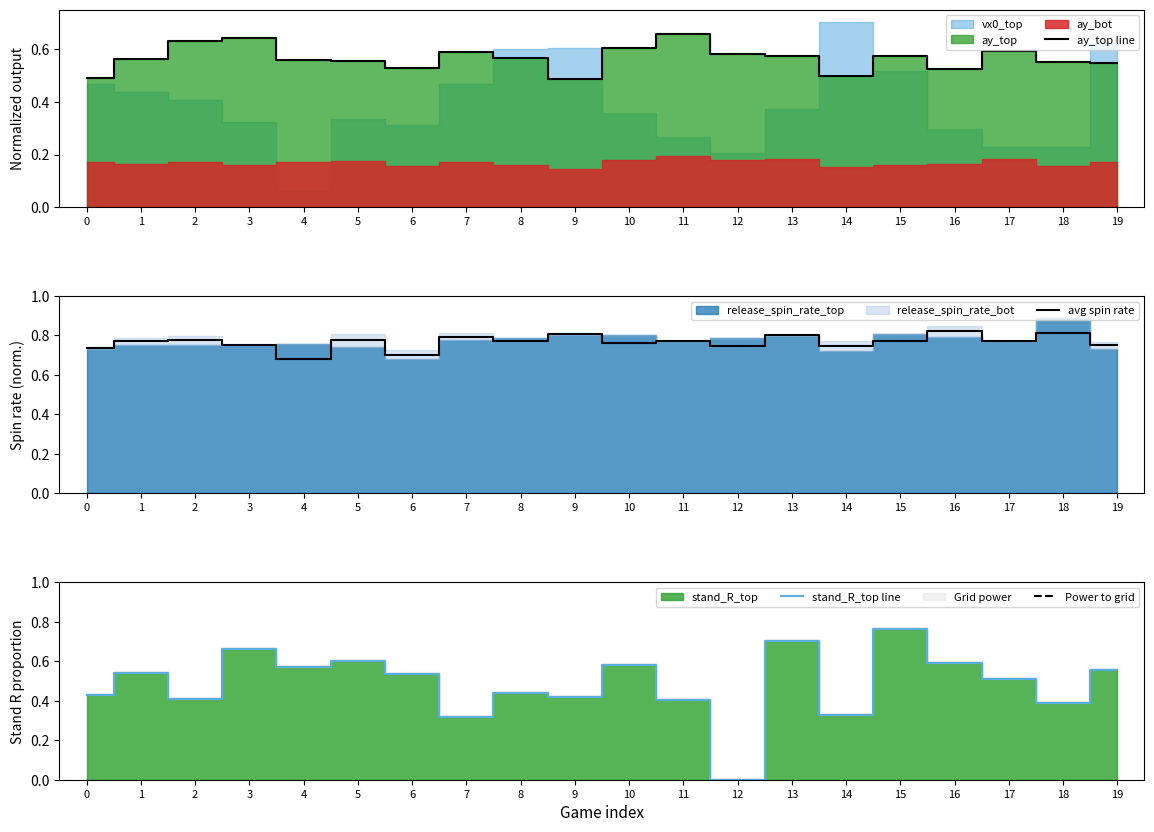

How many lines are shown in the chart?

3